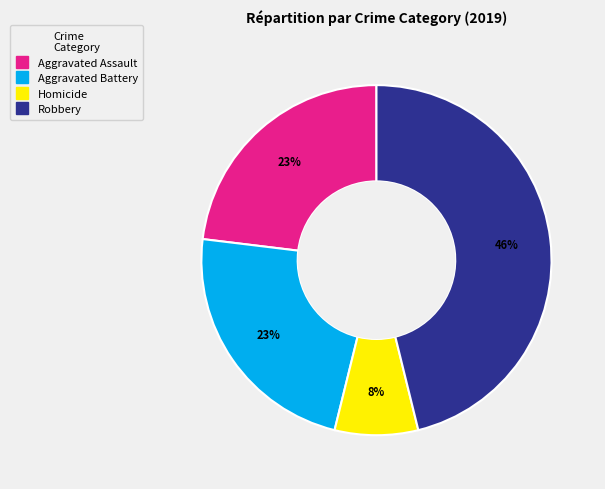

Is there any slice that represents more than half of the pie?

No